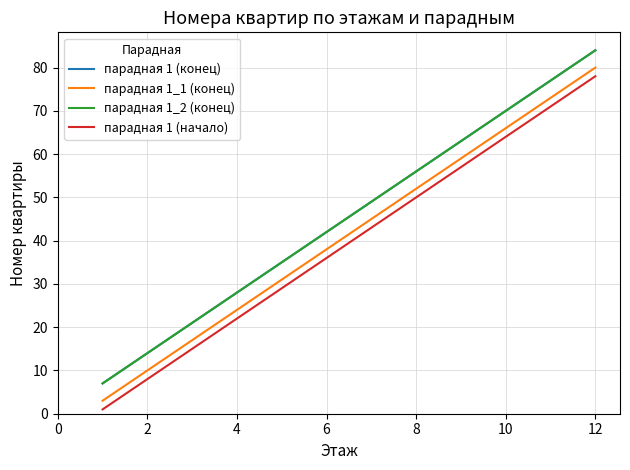

Does the chart have visible grid lines?

Yes